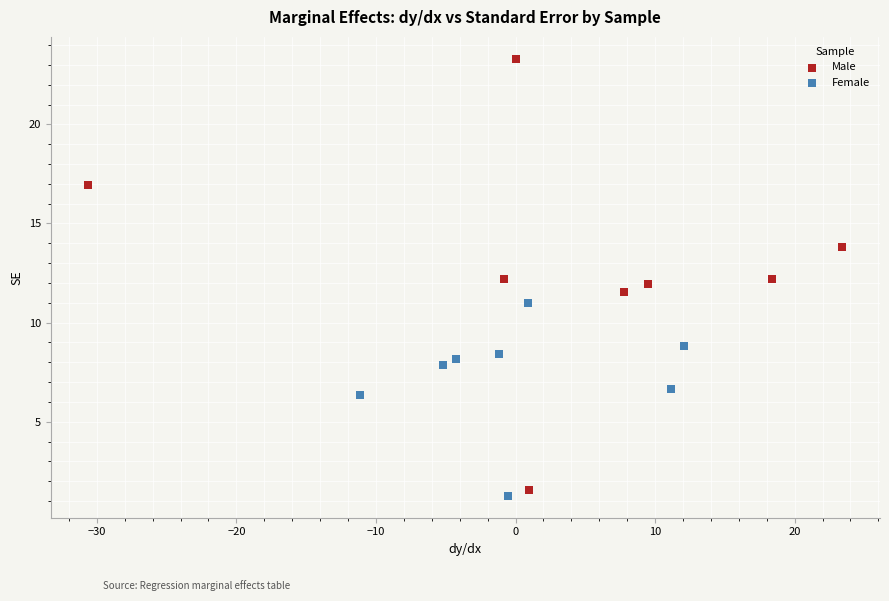

Which series reaches the minimum Y coordinate?

Female